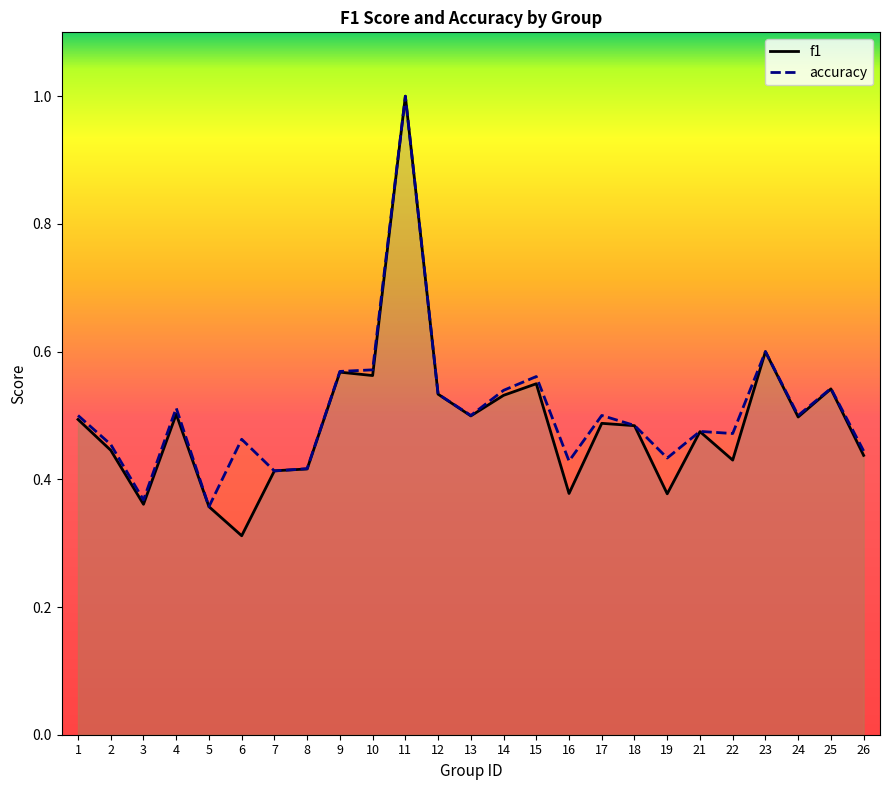

How many categories are shown in the chart?

25